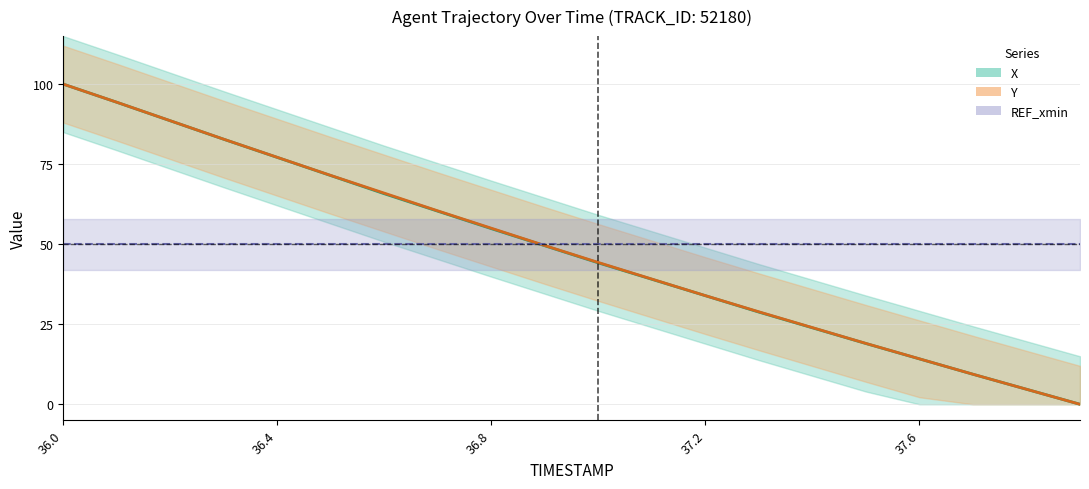

Reading right to left, extract all data points from this chart.

X: 0.0	4.7	9.4	14.2	19.0	23.9	28.8	33.9	39.0	44.2	49.5	54.9	60.3	65.8	71.4	77.1	82.8	88.5	94.3	100.0
Y: 0.0	4.7	9.4	14.2	19.0	23.9	28.9	33.9	39.1	44.3	49.6	55.0	60.4	65.9	71.5	77.1	82.8	88.6	94.3	100.0